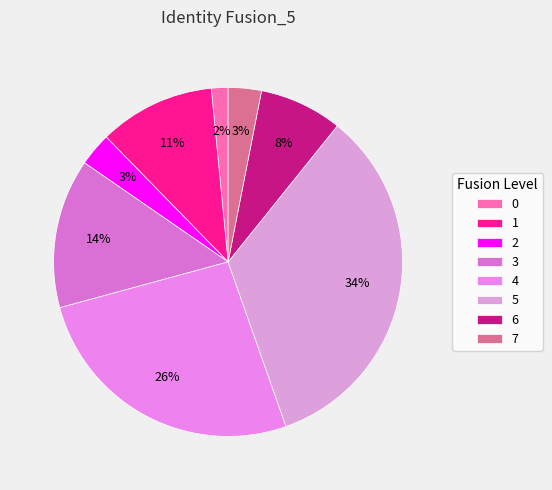

Is there any slice that represents more than half of the pie?

No